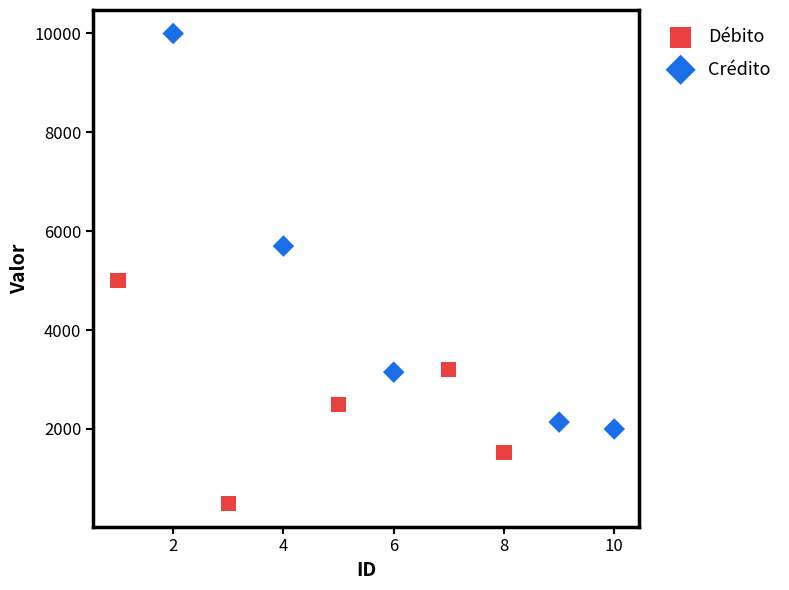

Which series reaches the maximum Y coordinate?

Crédito